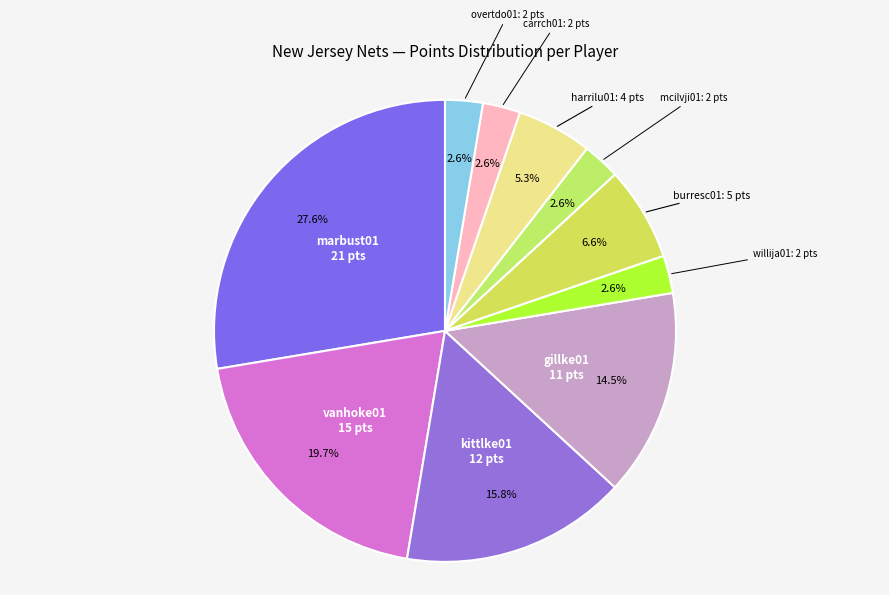

How many slices are in this pie chart?

10